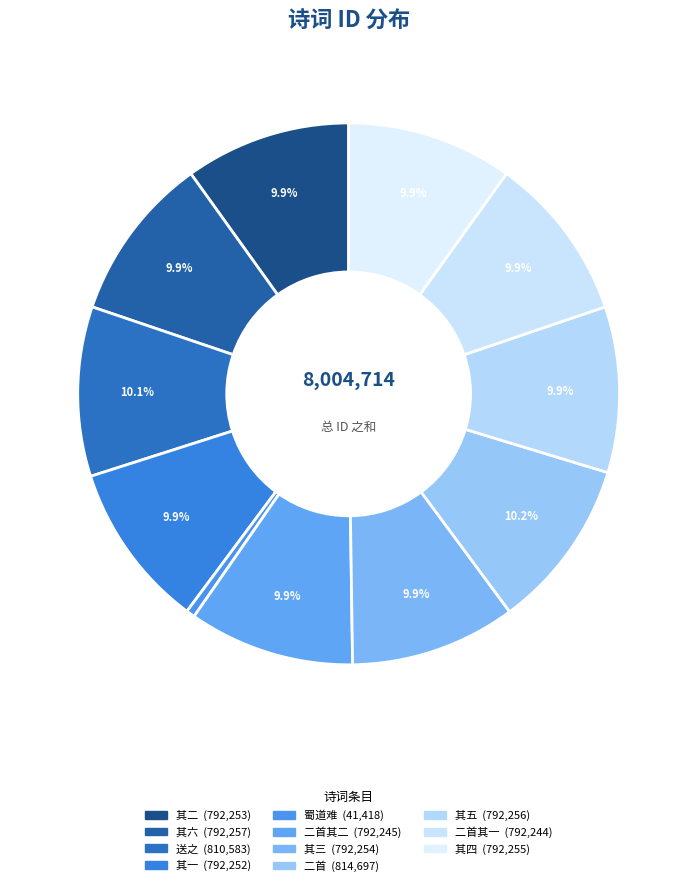

Count the number of slices in the pie.

11